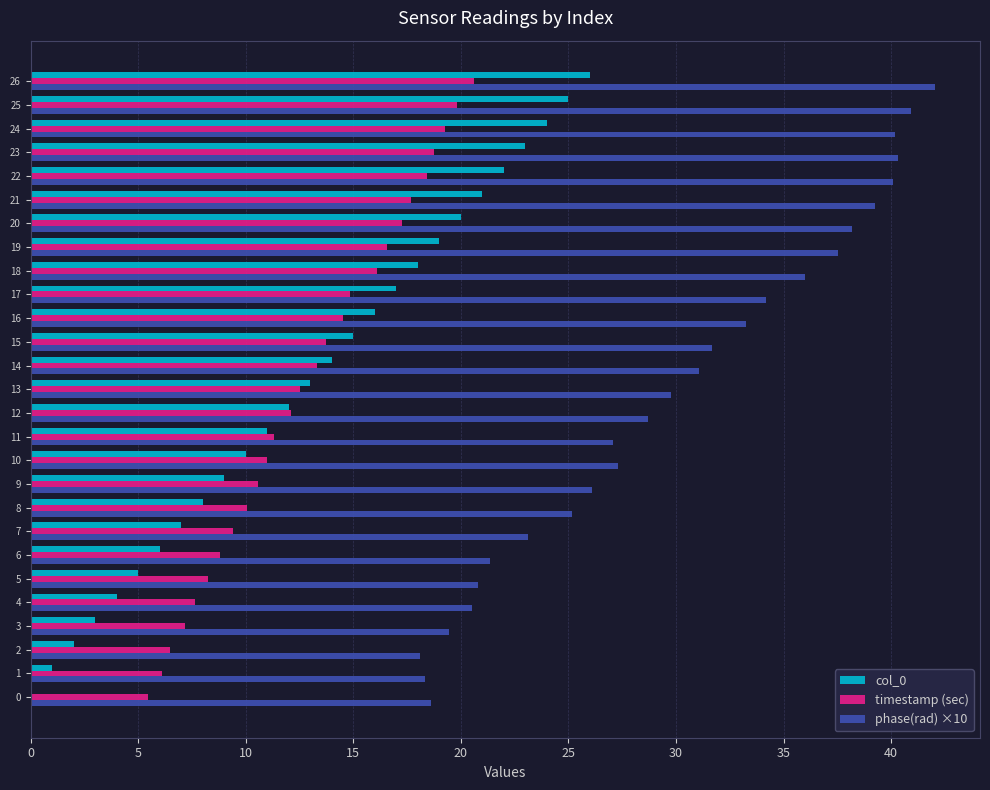

What is the maximum value shown in the chart?

42.0